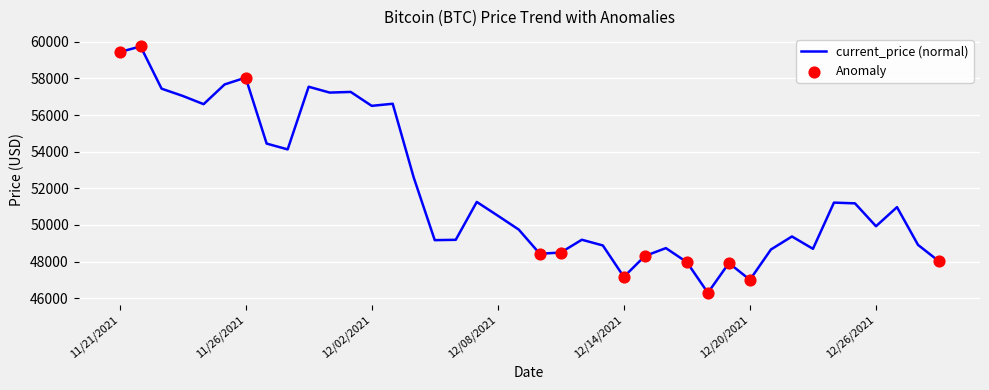

What is the difference between the maximum and minimum values?

13453